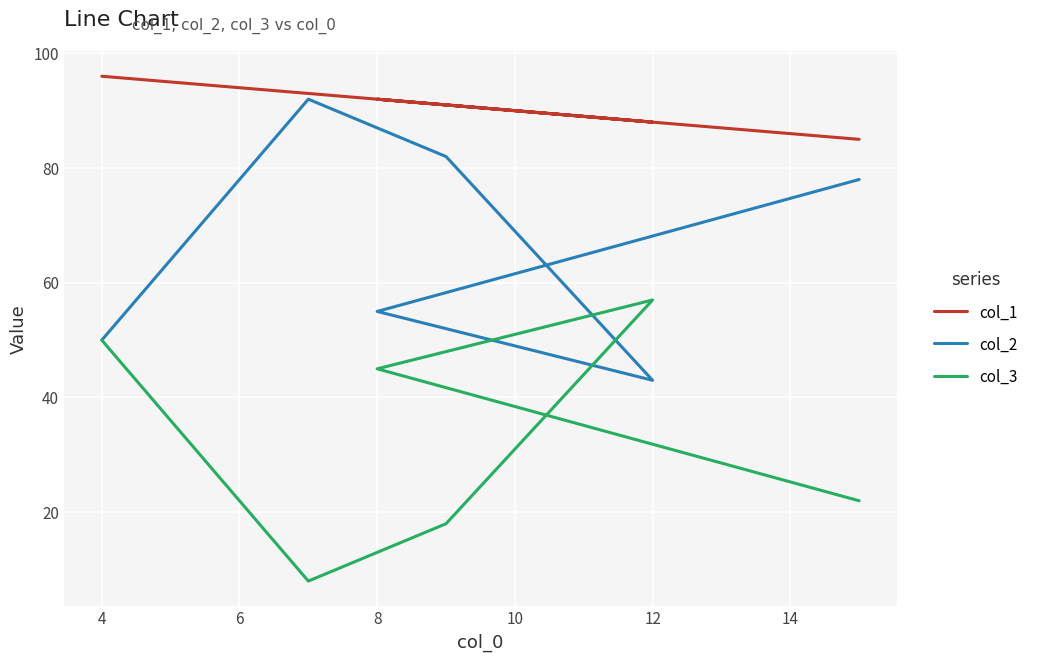

After their last crossing, which series has the higher values: col_2 or col_3?

col_2